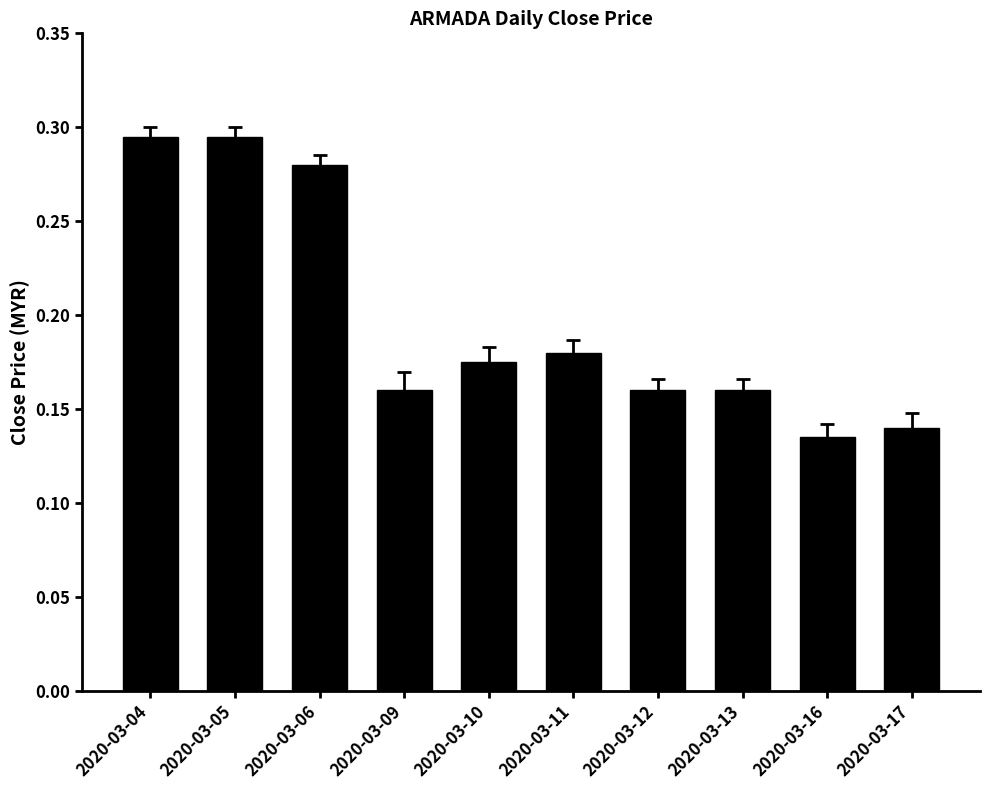

What is the sum of all values?

2.0